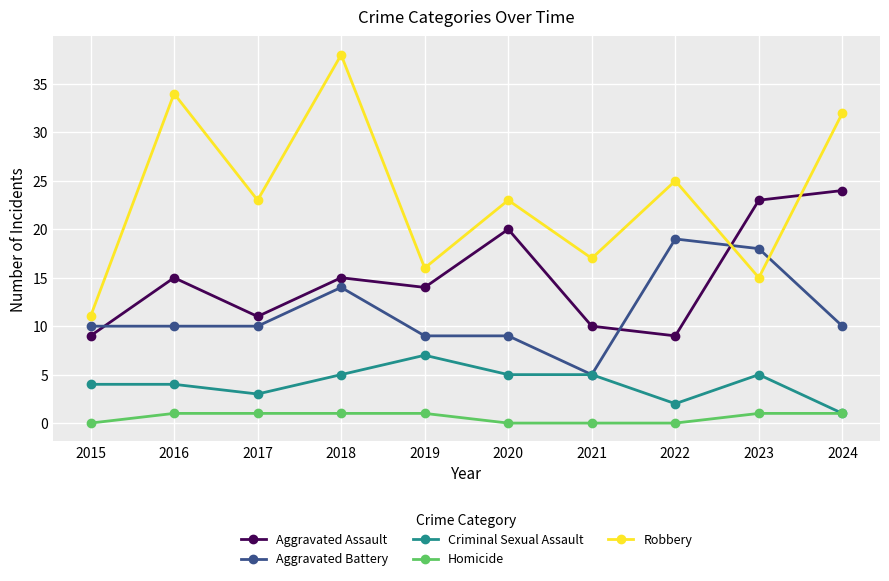

What is the spread (max minus min) of values at 2021?

17